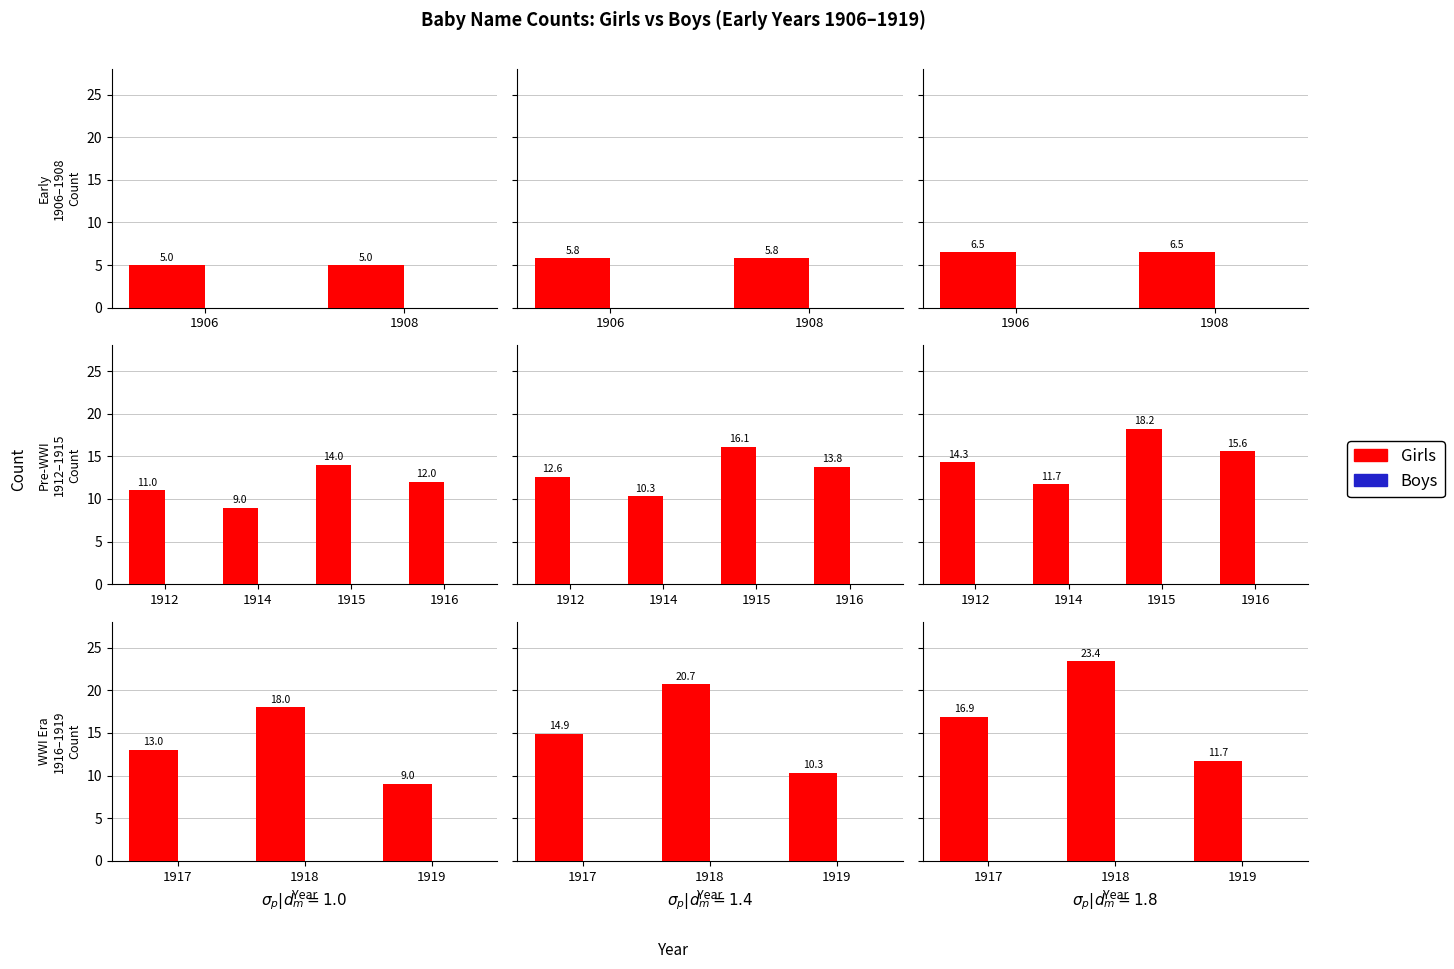

Is it true that Boys equals 0.0 at 1919?

True